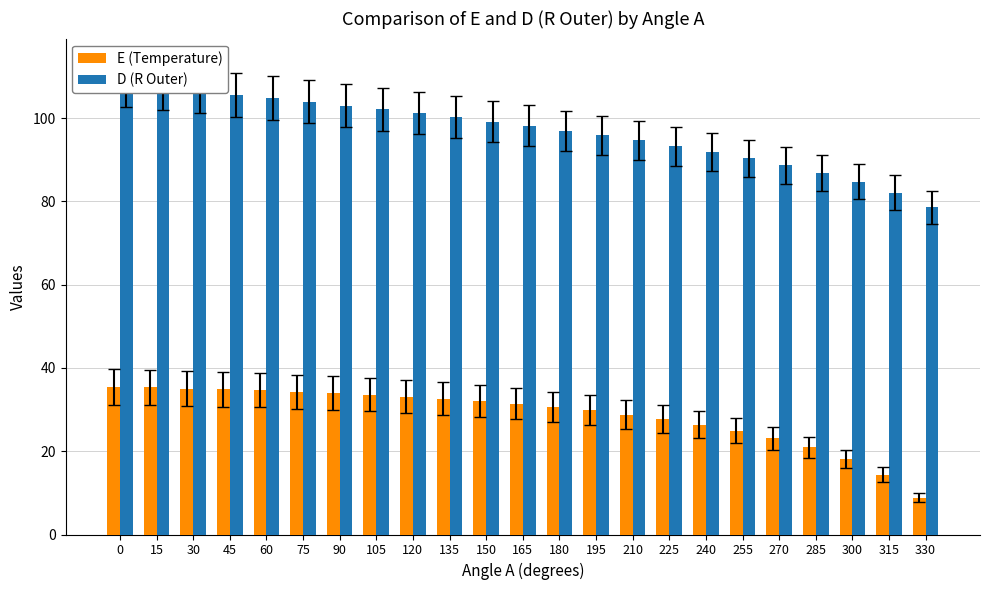

Reading right to left, extract all data points from this chart.

E (Temperature): 330=8.8	315=14.4	300=18.1	285=20.9	270=23.1	255=24.9	240=26.4	225=27.7	210=28.8	195=29.8	180=30.6	165=31.4	150=32.0	135=32.6	120=33.1	105=33.6	90=34.0	75=34.3	60=34.7	45=34.9	30=35.0	15=35.3	0=35.4
D (R Outer): 330=78.6	315=82.1	300=84.7	285=86.8	270=88.7	255=90.3	240=91.8	225=93.2	210=94.6	195=95.8	180=96.9	165=98.1	150=99.1	135=100.2	120=101.1	105=102.1	90=103.0	75=103.9	60=104.8	45=105.6	30=106.5	15=107.3	0=108.0